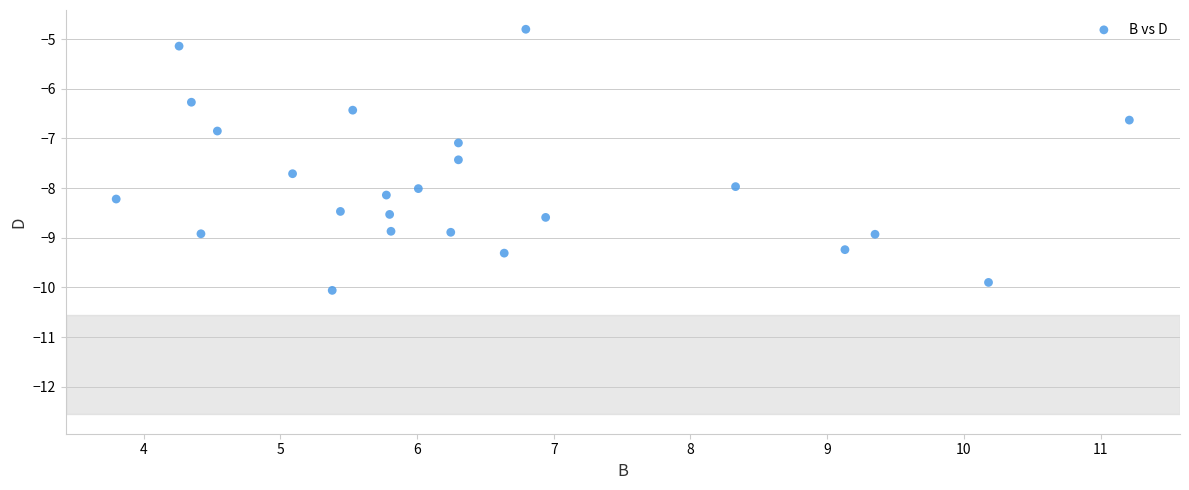

What is the range of Y values (max minus min)?

5.3